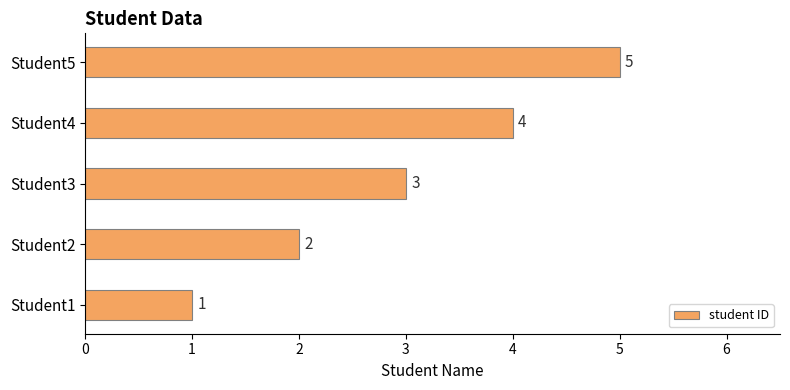

What is the minimum value shown in the chart?

1